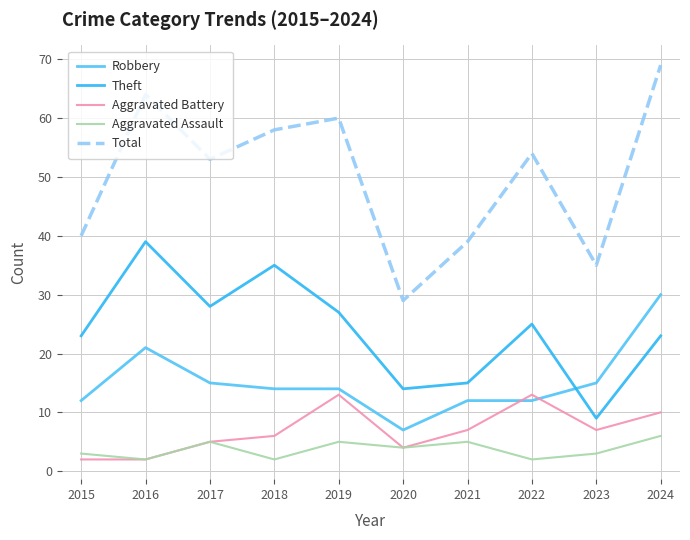

Does the chart display data point markers on the line(s)?

No